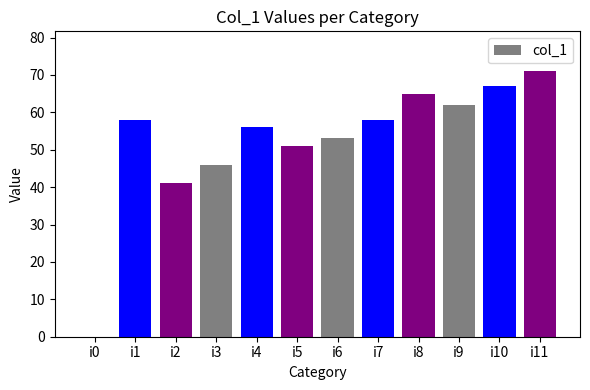

What is the sum of the values at i11 and i2?

112